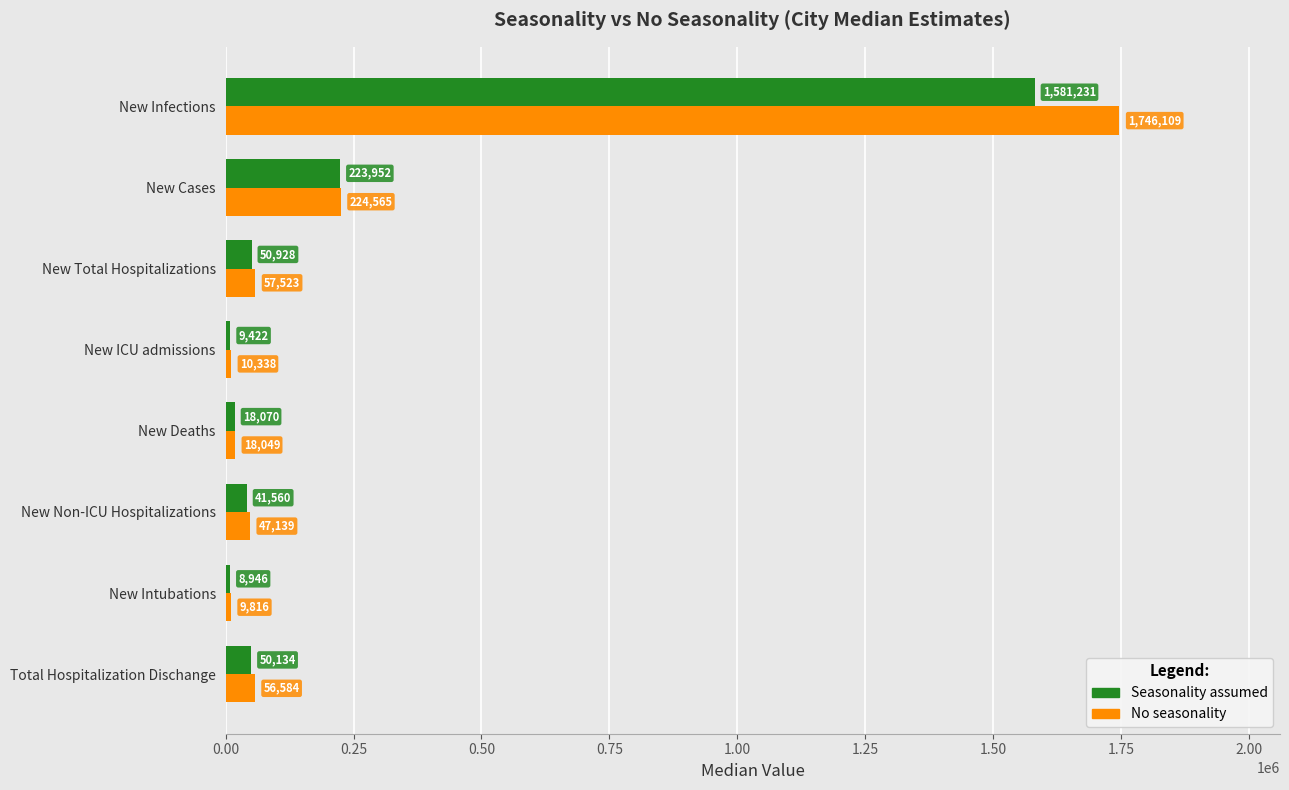

Between New Intubations and Total Hospitalization Dischange, which series saw the biggest shift?

No seasonality